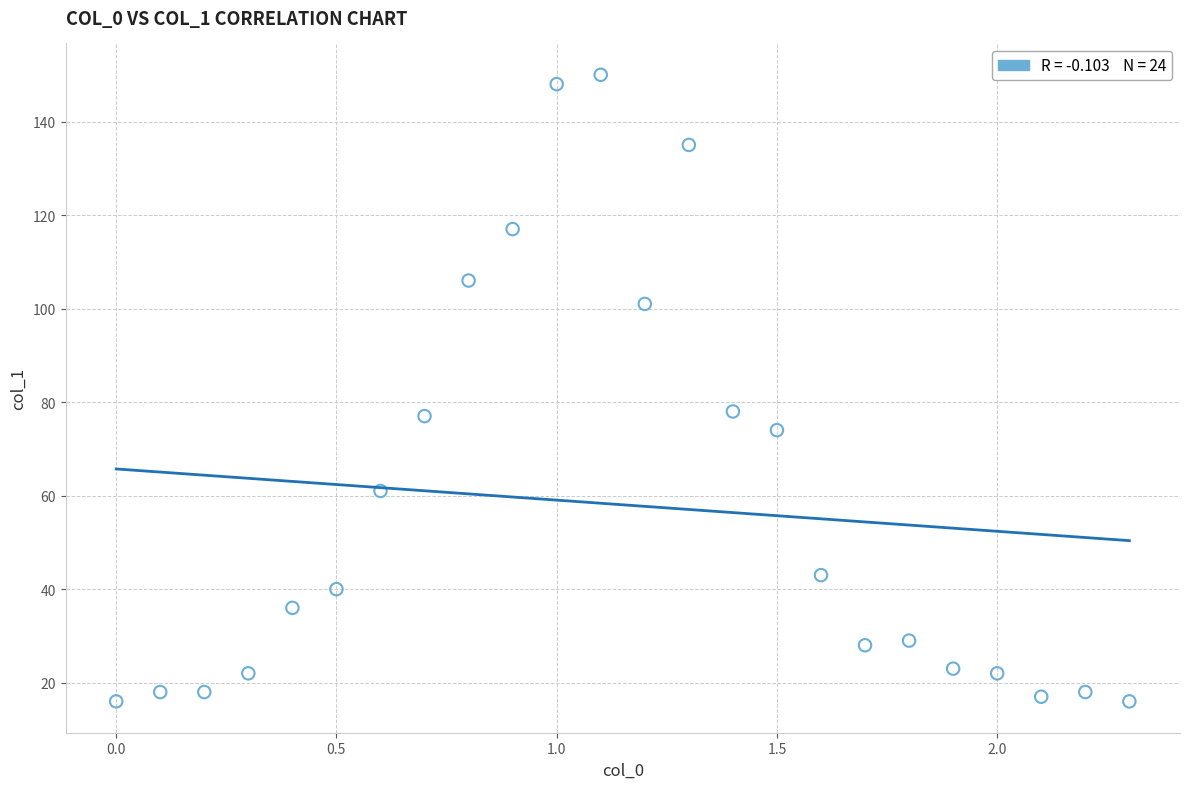

What is the range of Y values (max minus min)?

134